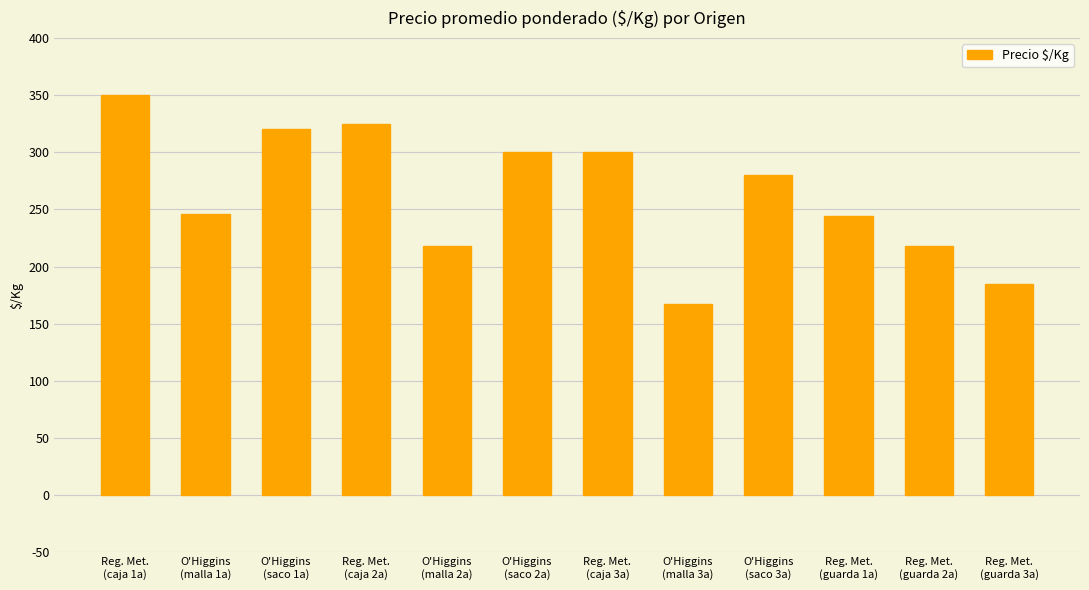

Is it true that the value at Reg. Met.
(guarda 2a) is 218?

True